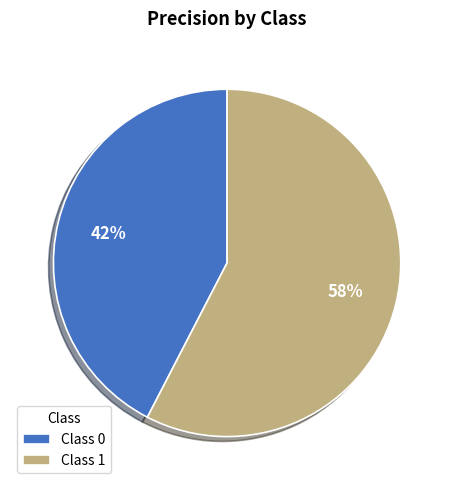

True or false: Class 1 accounts for 58% of the total.

True